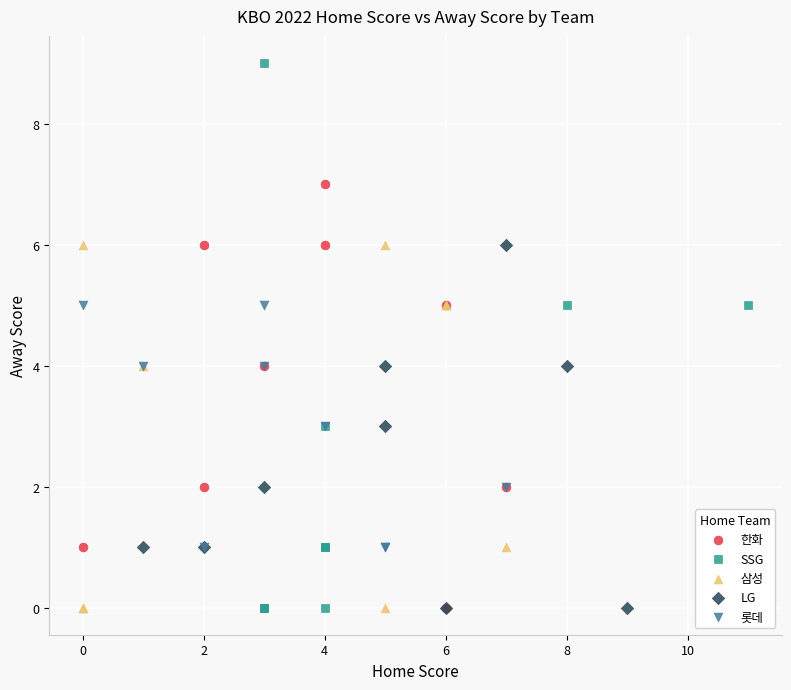

Which series has the largest Y range (max minus min)?

SSG